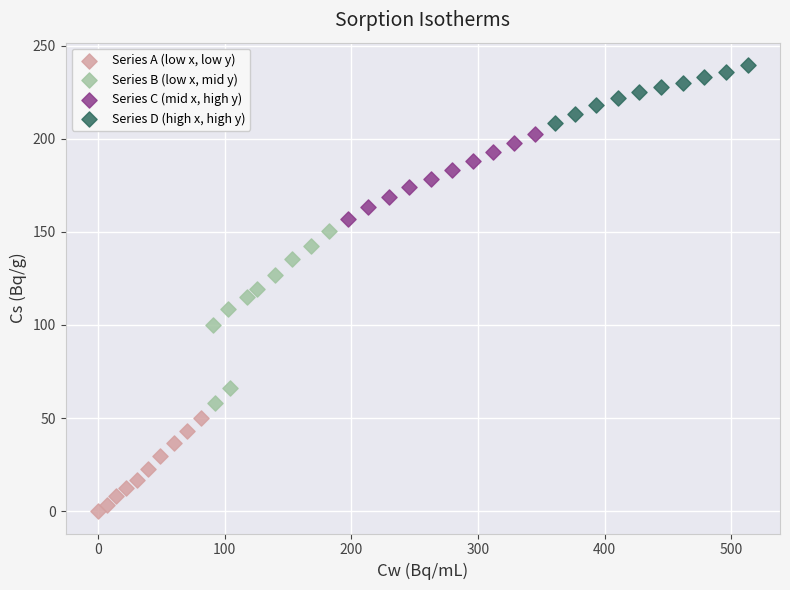

Which series reaches the maximum Y coordinate?

Series D (high x, high y)